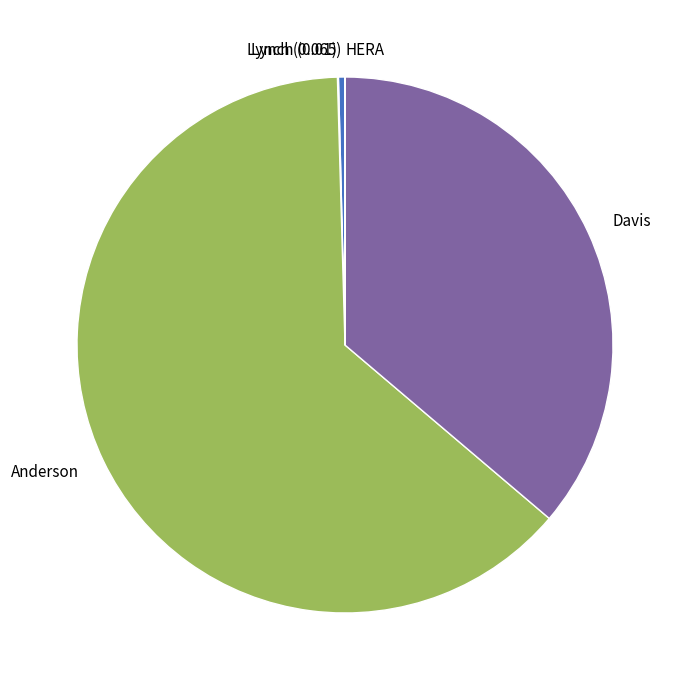

Combined, do Anderson and Davis account for over 50%?

Yes